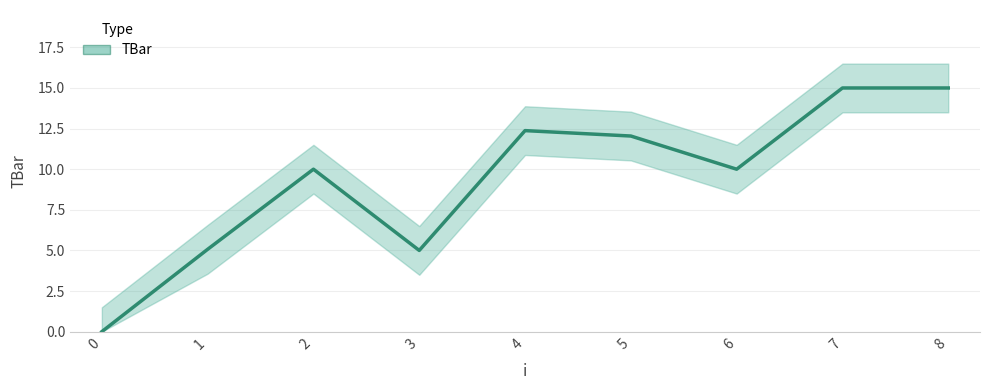

How many data points does each series have?

9